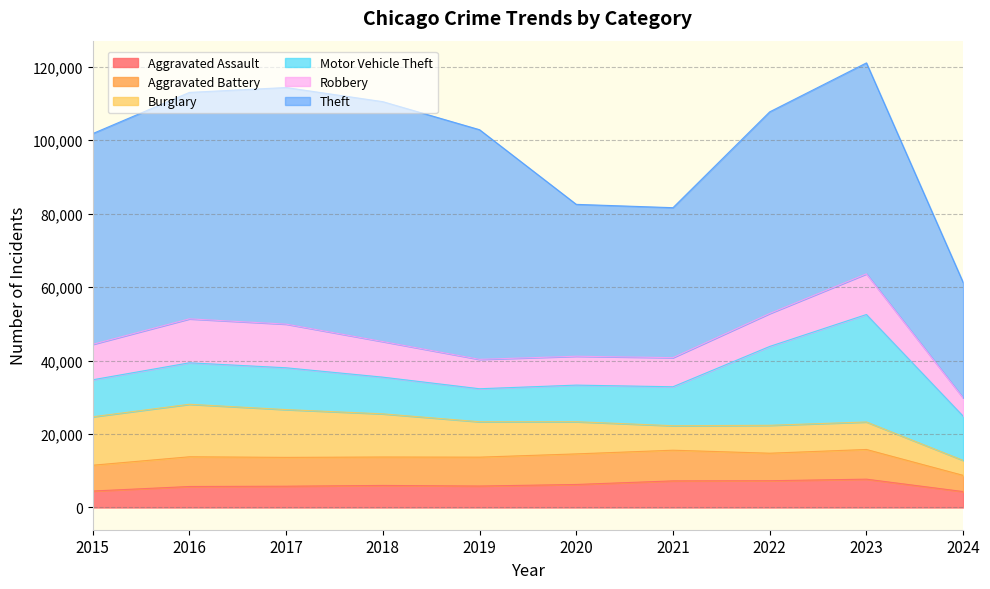

True or false: Robbery has more than 2 interior local peaks.

False